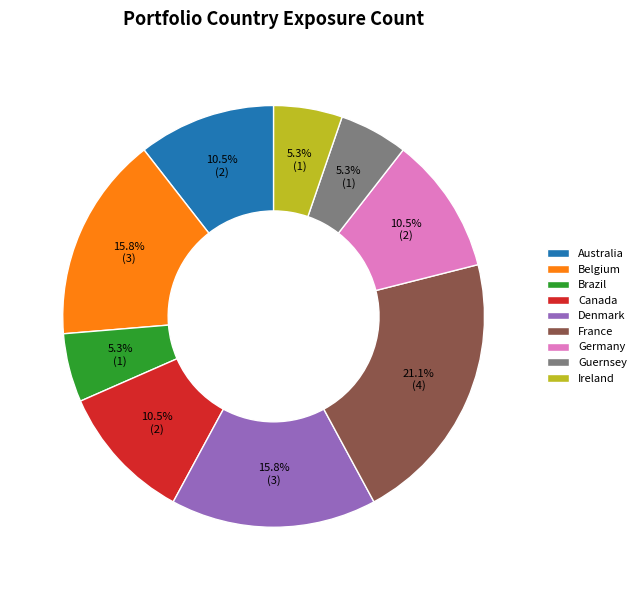

Which slice is the largest?

France